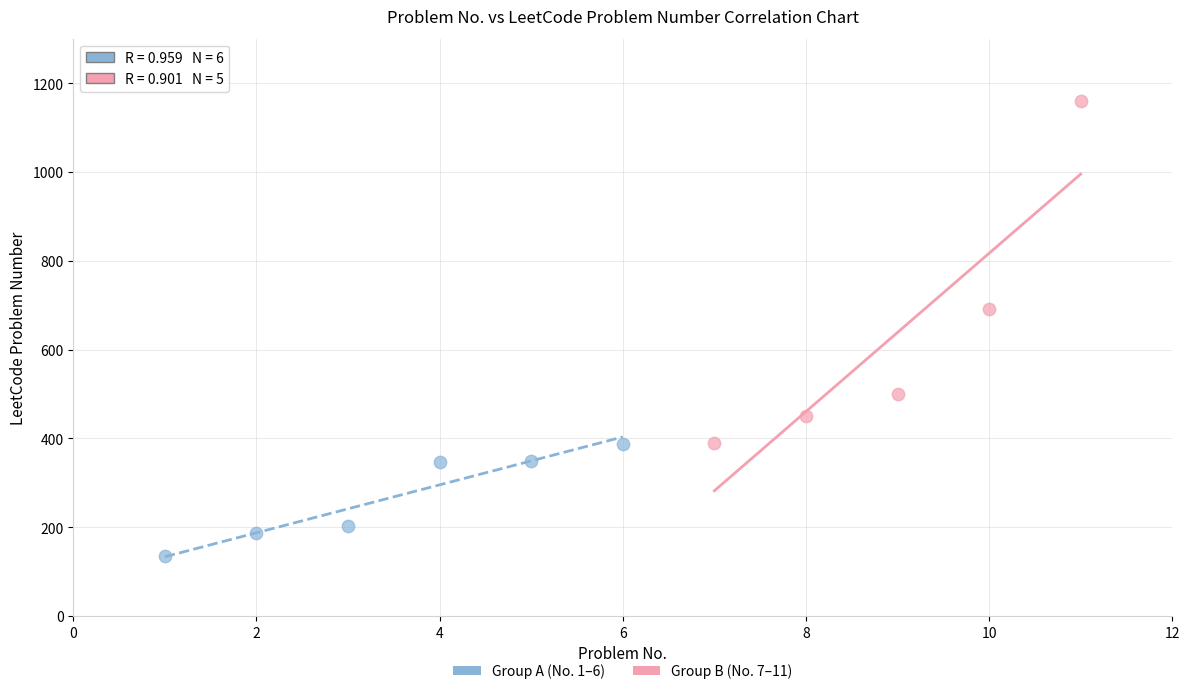

Which series has the widest spread of Y values?

Group B (No. 7–11)